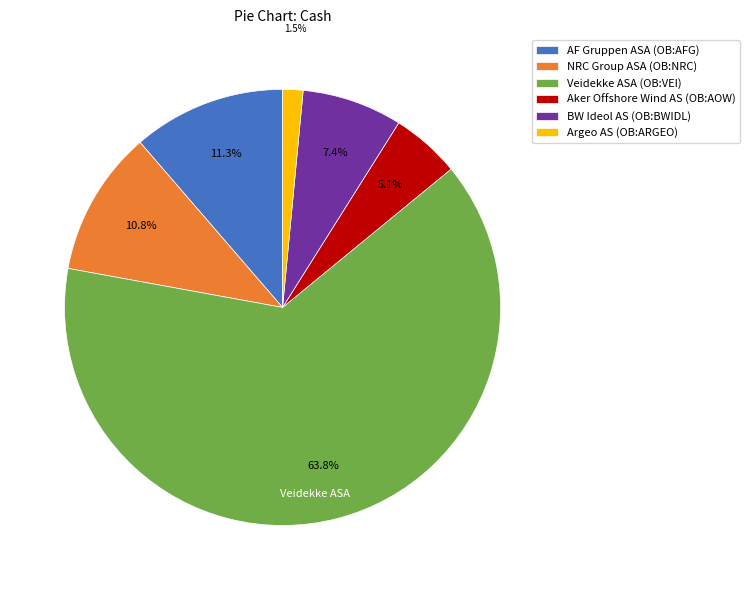

Combined, do Argeo AS (OB:ARGEO) and NRC Group ASA (OB:NRC) account for over 50%?

No